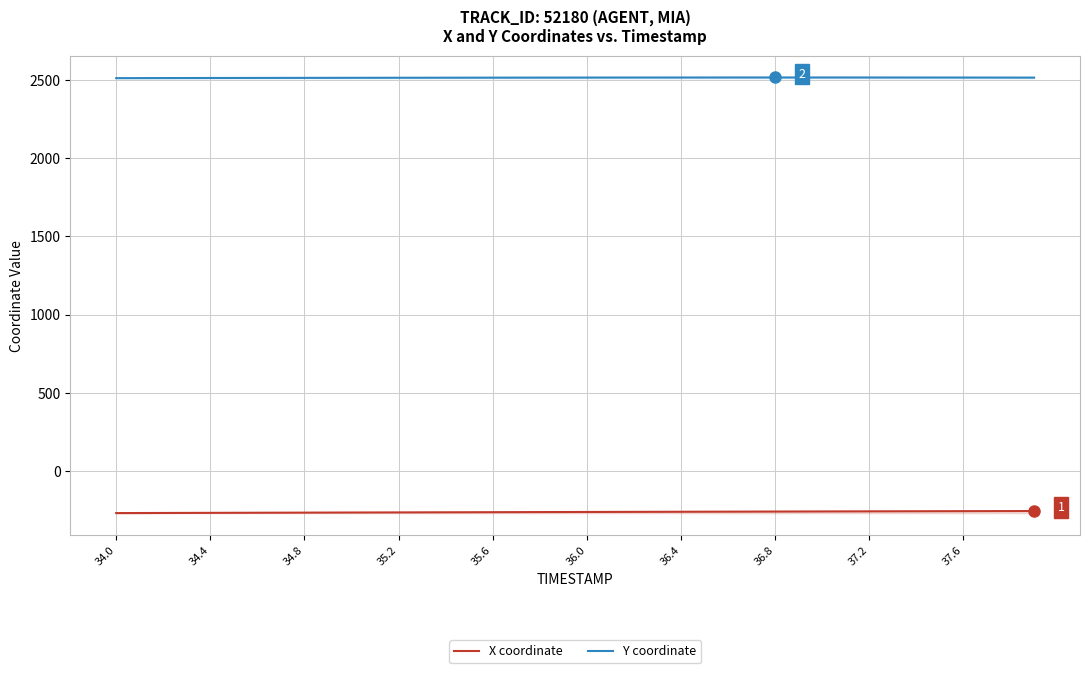

The Y coordinate series shows 1618.1 at 36.4. True or false?

False